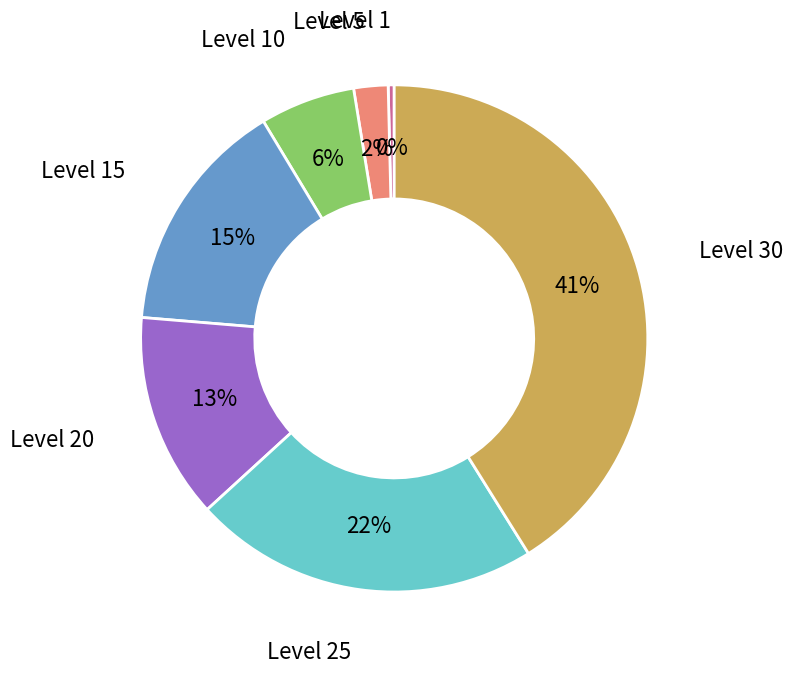

To the nearest percent, what is the average slice percentage?

14%